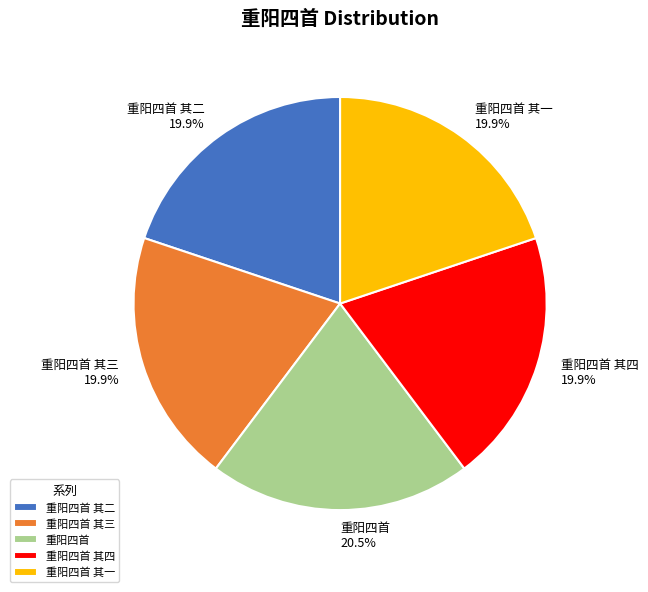

Which slice is the largest?

重阳四首